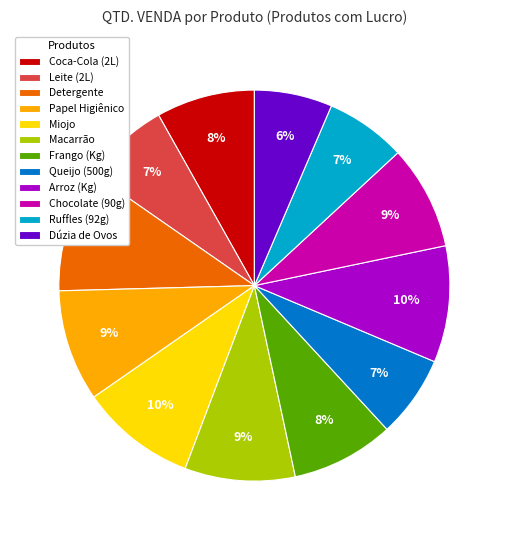

Approximately how many times larger is the value at Queijo (500g) compared to Ruffles (92g)?

1.0